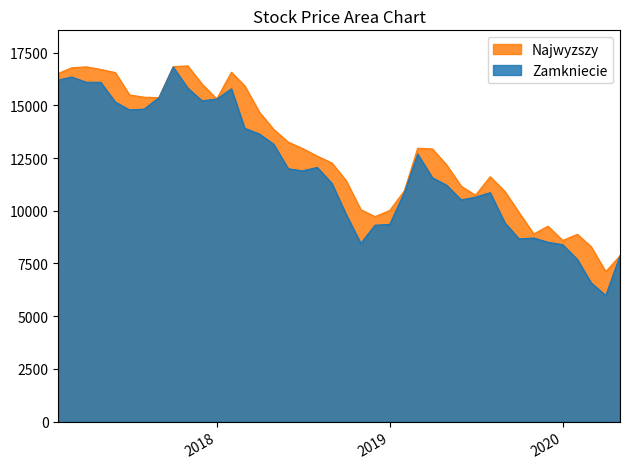

True or false: Zamkniecie and Najwyzszy intersect in this chart.

False